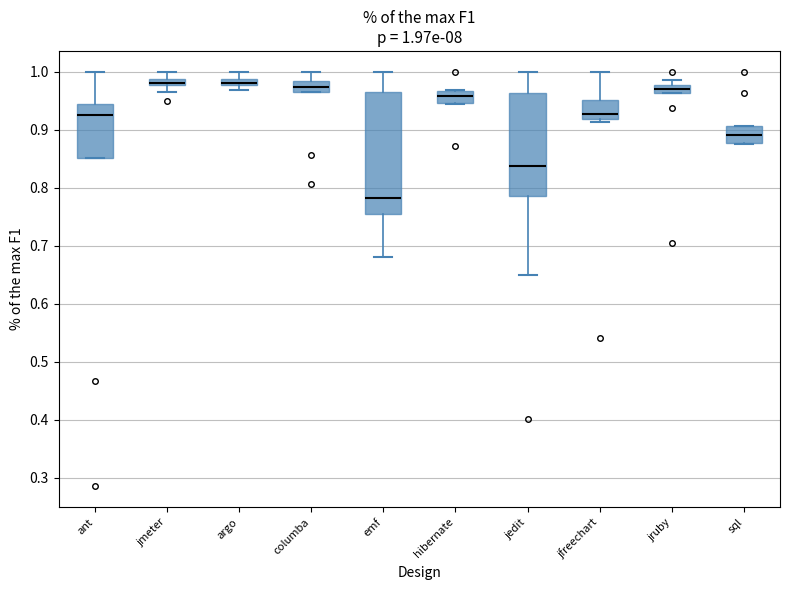

Comparing the boxes themselves (not the whiskers), which one is the tallest?

emf